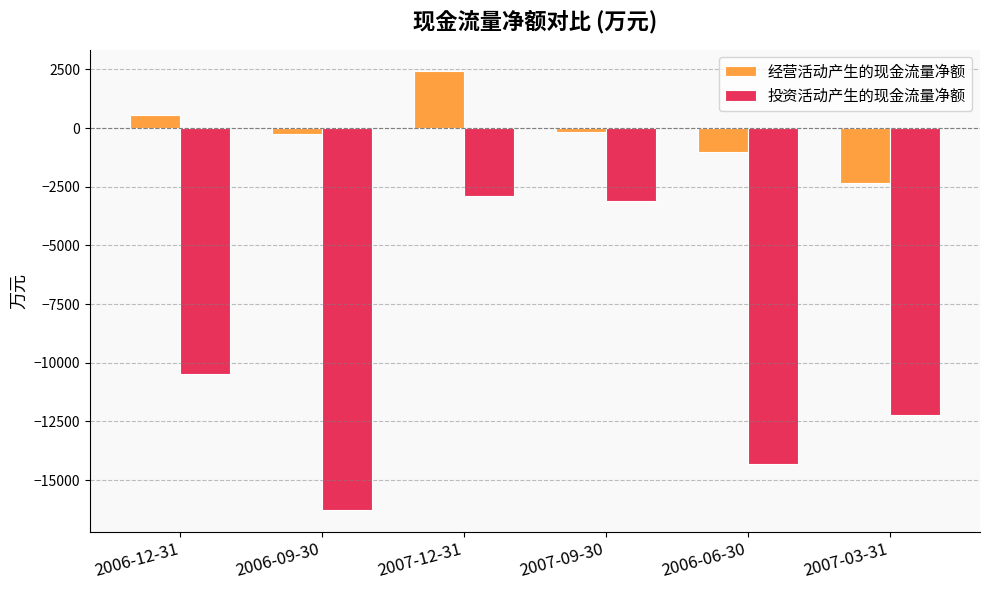

Rank the series at 2007-12-31 from highest to lowest value.

经营活动产生的现金流量净额, 投资活动产生的现金流量净额